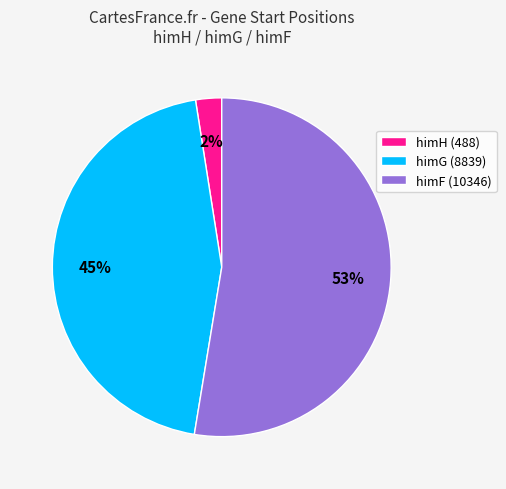

How many slices are in this pie chart?

3